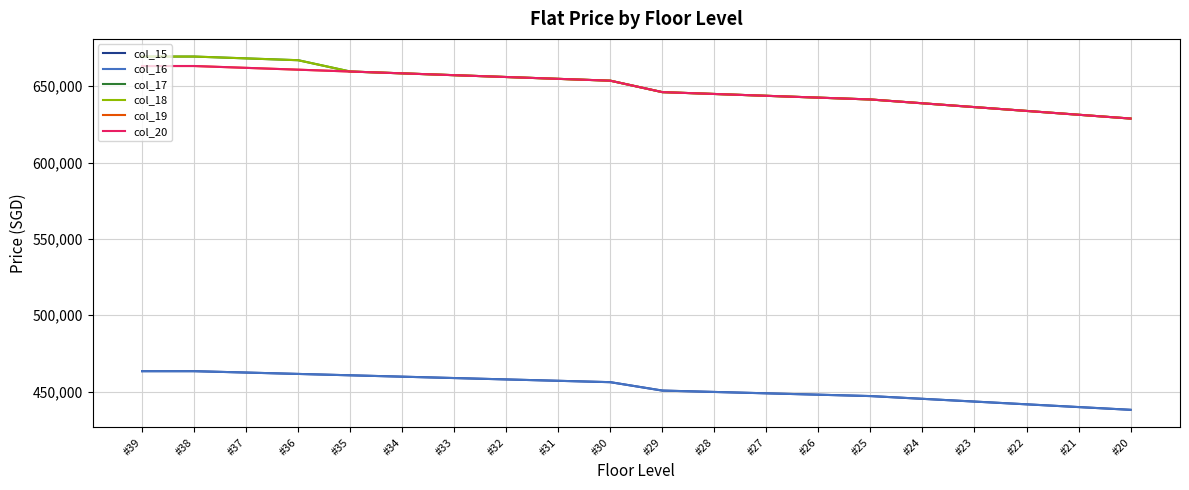

Where is col_17 nearest to the value 649100?

#29